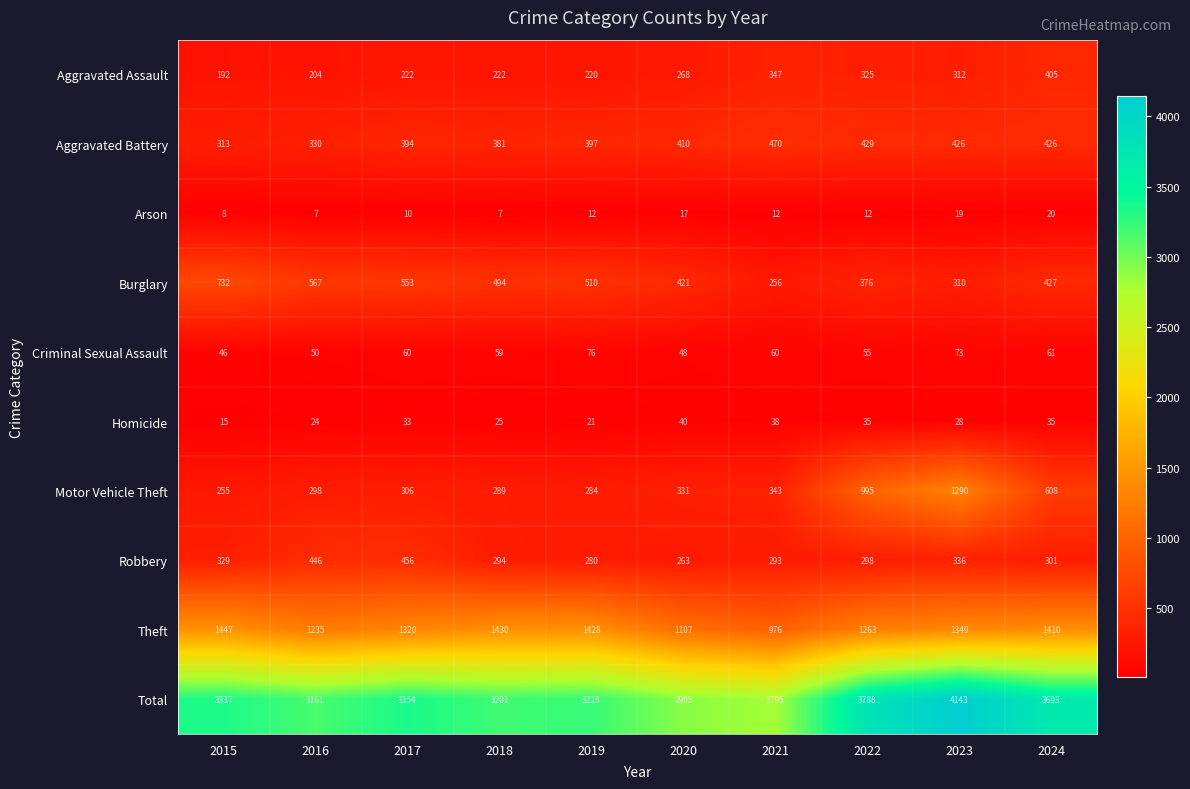

Rank the series by their maximum value, from highest to lowest.

Total, Theft, Motor Vehicle Theft, Burglary, Aggravated Battery, Robbery, Aggravated Assault, Criminal Sexual Assault, Homicide, Arson